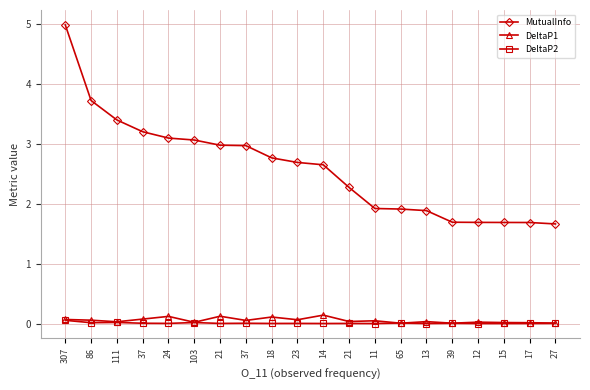

Which series changed the most between 111 and 37?

MutualInfo